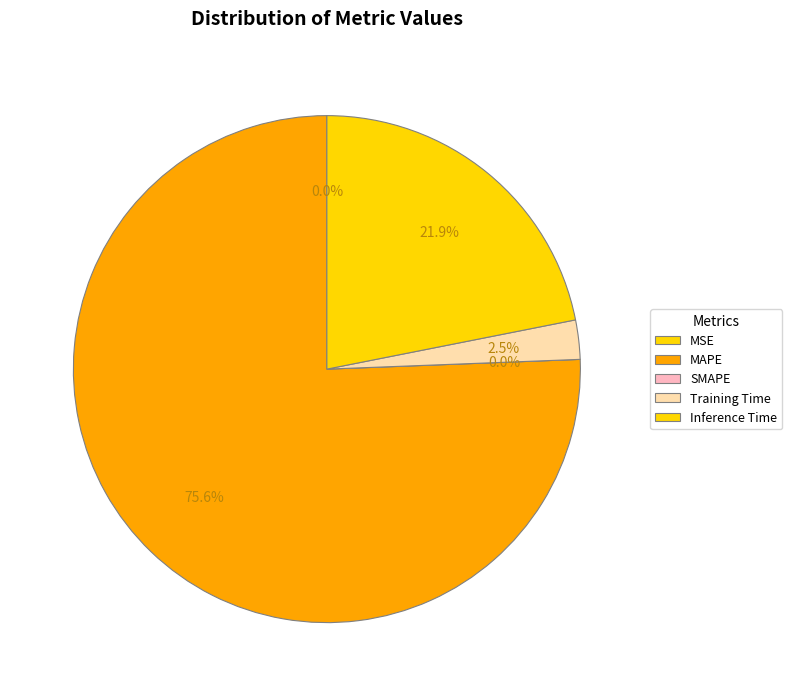

How many segments does this pie chart have?

5